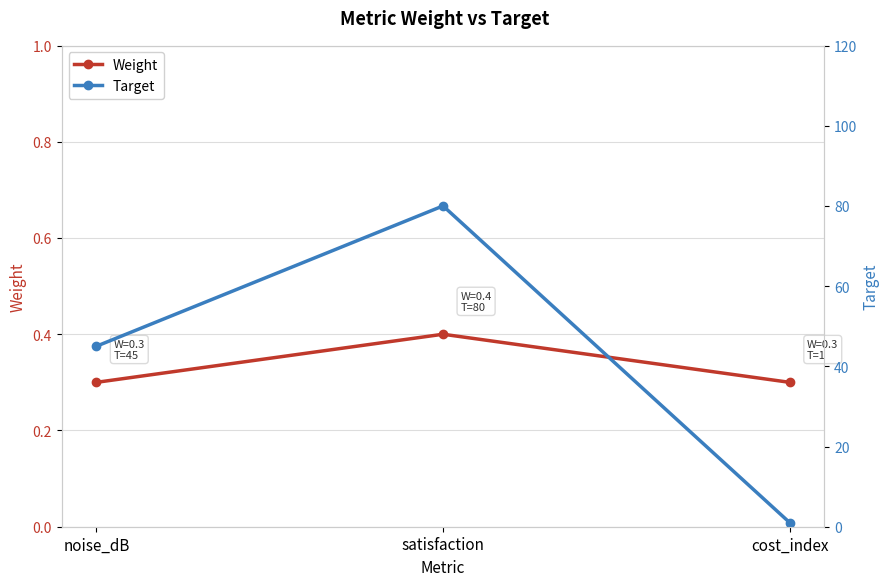

What is the sum of all Weight values?

1.0